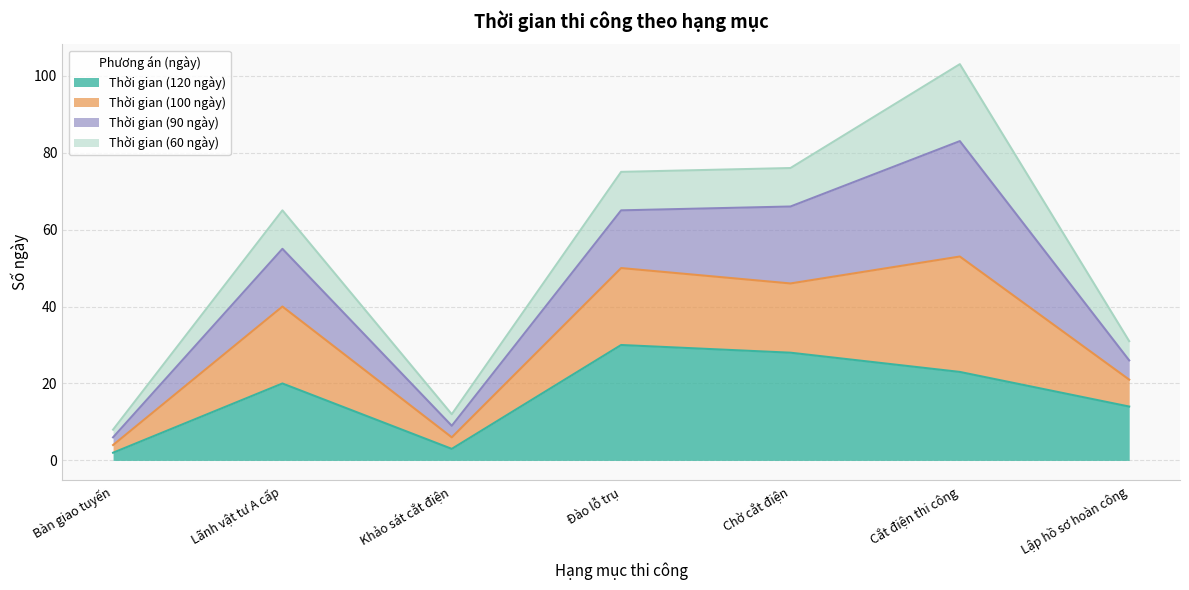

At which category is the sum across all series the highest?

Cắt điện thi công